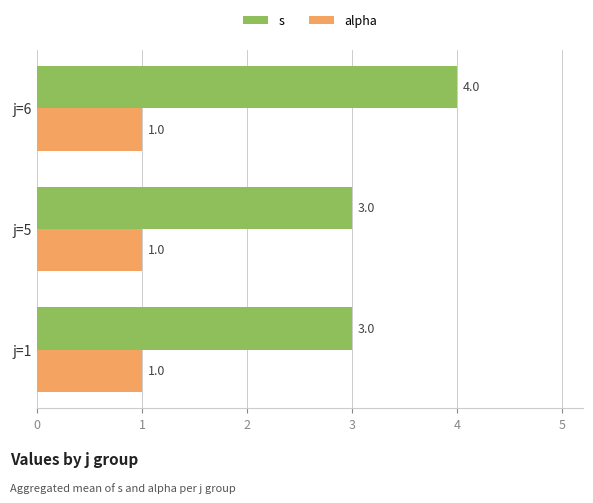

What are all the series names shown in the legend?

s, alpha